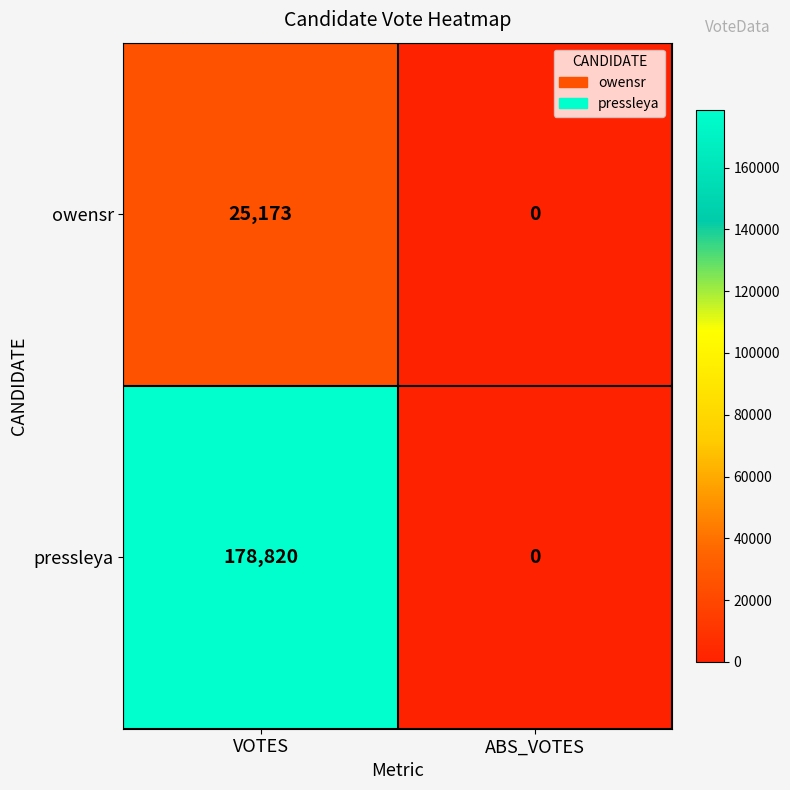

True or false: owensr has a value of 0 at ABS_VOTES.

True